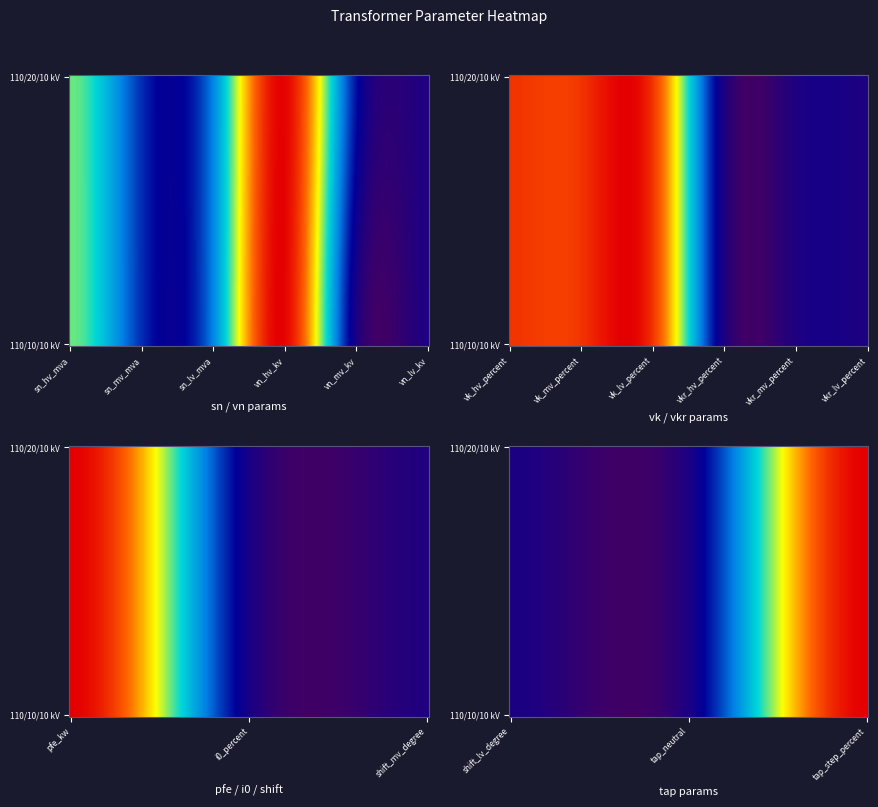

What is the sum of all 63/25/38 MVA 110/10/10 kV values?

325.2